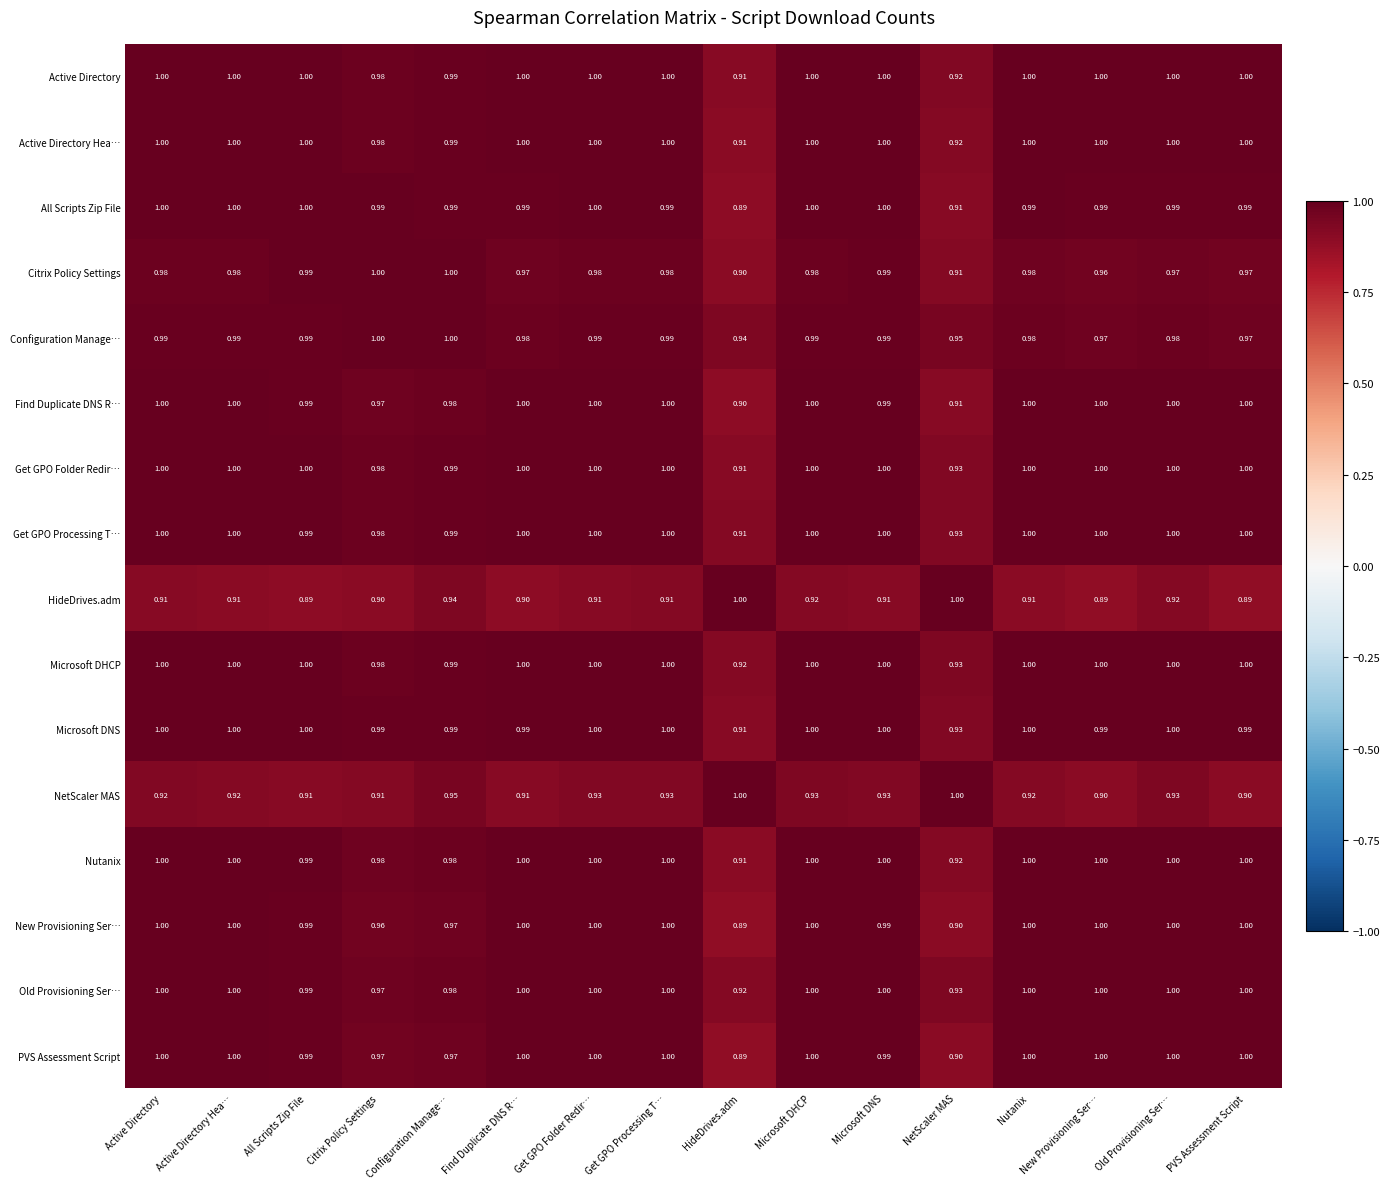

Which series has the largest total across all categories?

Microsoft DHCP